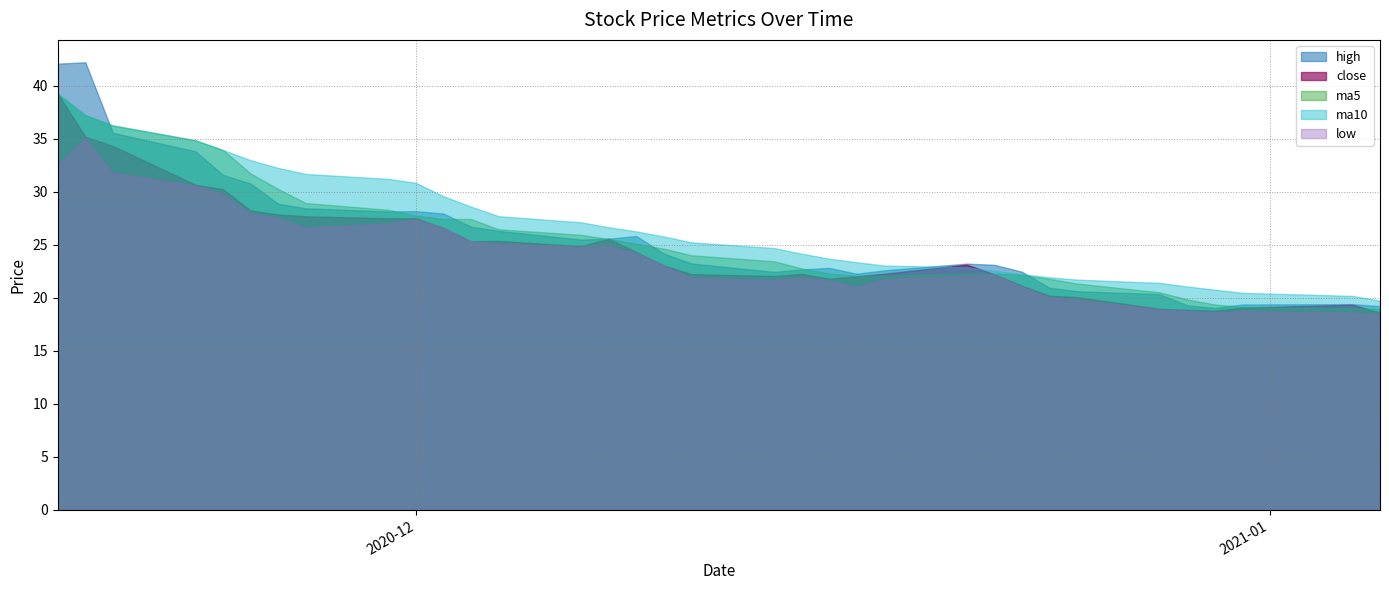

At how many categories does at least one series exceed 19?

34